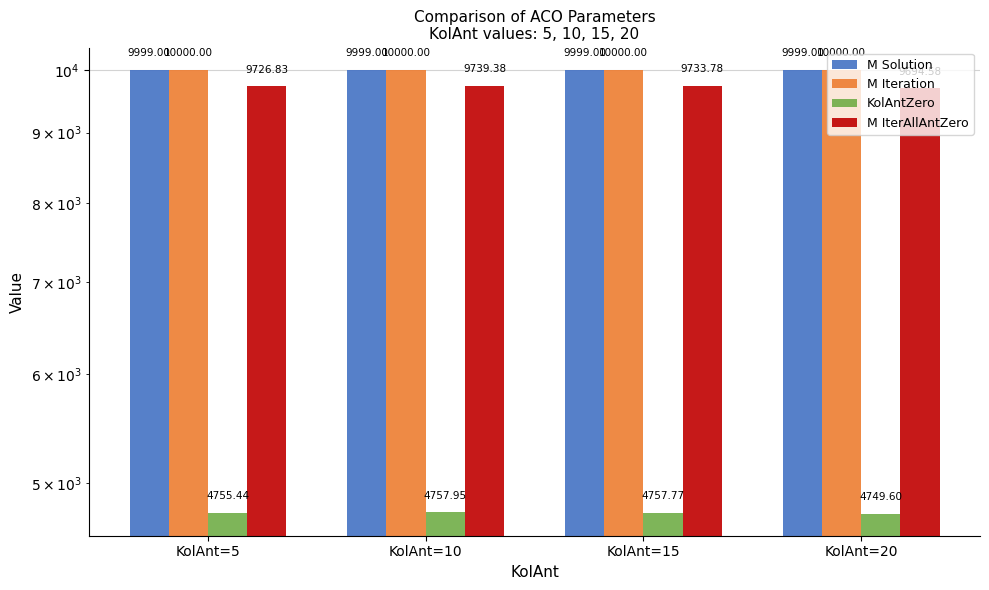

Rank the series by their maximum value, from lowest to highest.

KolAntZero, M IterAllAntZero, M Solution, M Iteration